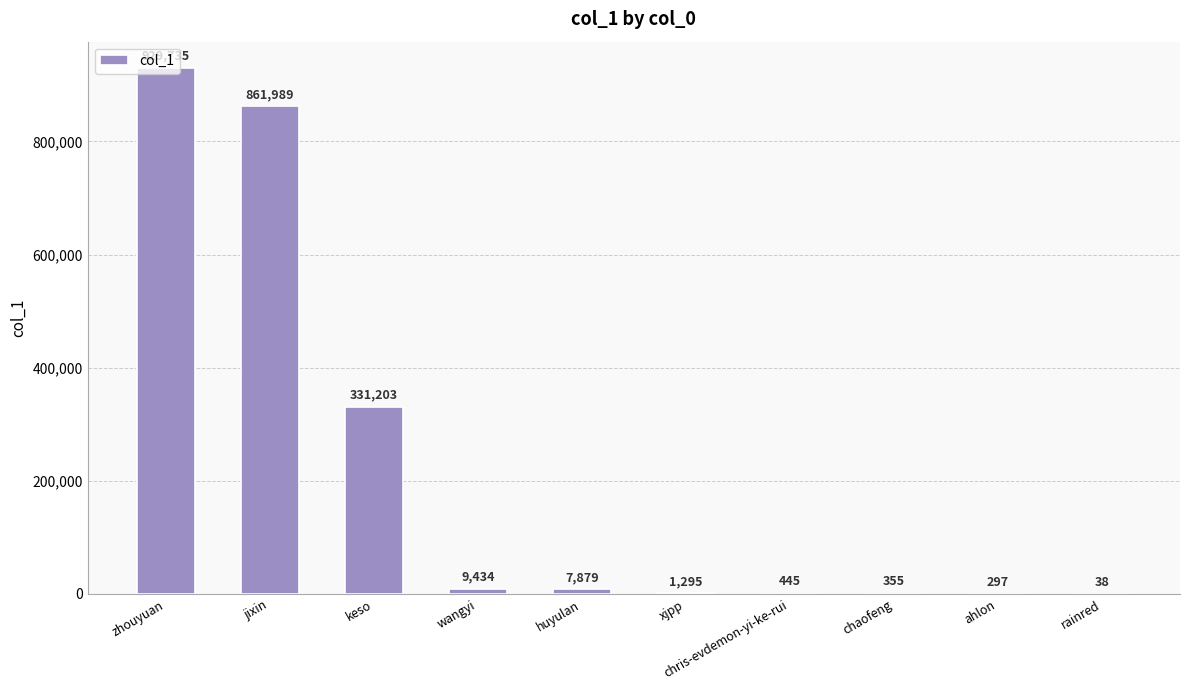

Reading right to left, what are all the values shown in this chart?

rainred=38	ahlon=297	chaofeng=355	chris-evdemon-yi-ke-rui=445	xjpp=1295	huyulan=7879	wangyi=9434	keso=331203	jixin=861989	zhouyuan=929735